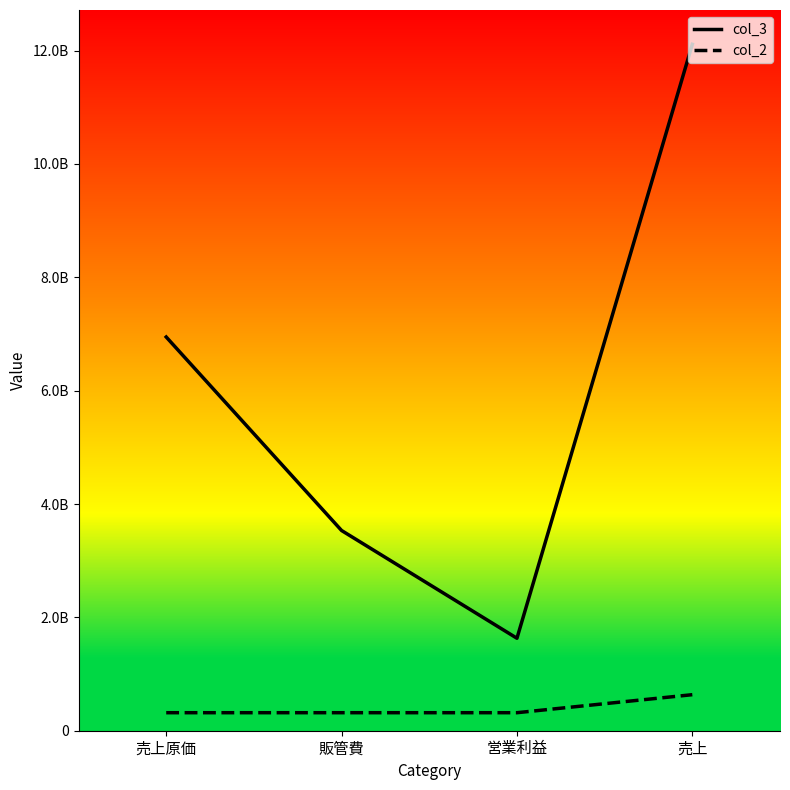

True or false: col_3 has more than 0 points higher than both neighbors.

False